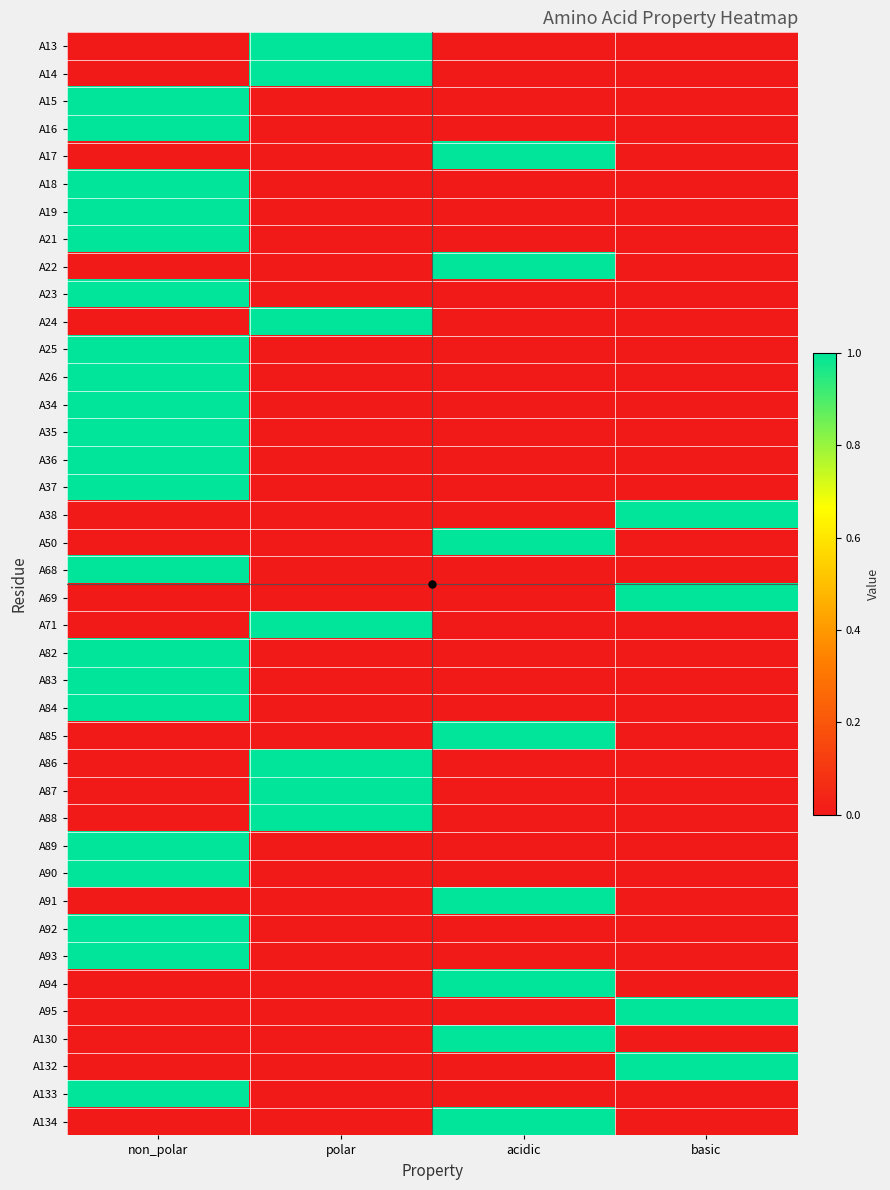

Reading left to right, extract all data points from this chart.

A13: non_polar=0	polar=1	acidic=0	basic=0
A14: non_polar=0	polar=1	acidic=0	basic=0
A15: non_polar=1	polar=0	acidic=0	basic=0
A16: non_polar=1	polar=0	acidic=0	basic=0
A17: non_polar=0	polar=0	acidic=1	basic=0
A18: non_polar=1	polar=0	acidic=0	basic=0
A19: non_polar=1	polar=0	acidic=0	basic=0
A21: non_polar=1	polar=0	acidic=0	basic=0
A22: non_polar=0	polar=0	acidic=1	basic=0
A23: non_polar=1	polar=0	acidic=0	basic=0
A24: non_polar=0	polar=1	acidic=0	basic=0
A25: non_polar=1	polar=0	acidic=0	basic=0
A26: non_polar=1	polar=0	acidic=0	basic=0
A34: non_polar=1	polar=0	acidic=0	basic=0
A35: non_polar=1	polar=0	acidic=0	basic=0
A36: non_polar=1	polar=0	acidic=0	basic=0
A37: non_polar=1	polar=0	acidic=0	basic=0
A38: non_polar=0	polar=0	acidic=0	basic=1
A50: non_polar=0	polar=0	acidic=1	basic=0
A68: non_polar=1	polar=0	acidic=0	basic=0
A69: non_polar=0	polar=0	acidic=0	basic=1
A71: non_polar=0	polar=1	acidic=0	basic=0
A82: non_polar=1	polar=0	acidic=0	basic=0
A83: non_polar=1	polar=0	acidic=0	basic=0
A84: non_polar=1	polar=0	acidic=0	basic=0
A85: non_polar=0	polar=0	acidic=1	basic=0
A86: non_polar=0	polar=1	acidic=0	basic=0
A87: non_polar=0	polar=1	acidic=0	basic=0
A88: non_polar=0	polar=1	acidic=0	basic=0
A89: non_polar=1	polar=0	acidic=0	basic=0
A90: non_polar=1	polar=0	acidic=0	basic=0
A91: non_polar=0	polar=0	acidic=1	basic=0
A92: non_polar=1	polar=0	acidic=0	basic=0
A93: non_polar=1	polar=0	acidic=0	basic=0
A94: non_polar=0	polar=0	acidic=1	basic=0
A95: non_polar=0	polar=0	acidic=0	basic=1
A130: non_polar=0	polar=0	acidic=1	basic=0
A132: non_polar=0	polar=0	acidic=0	basic=1
A133: non_polar=1	polar=0	acidic=0	basic=0
A134: non_polar=0	polar=0	acidic=1	basic=0